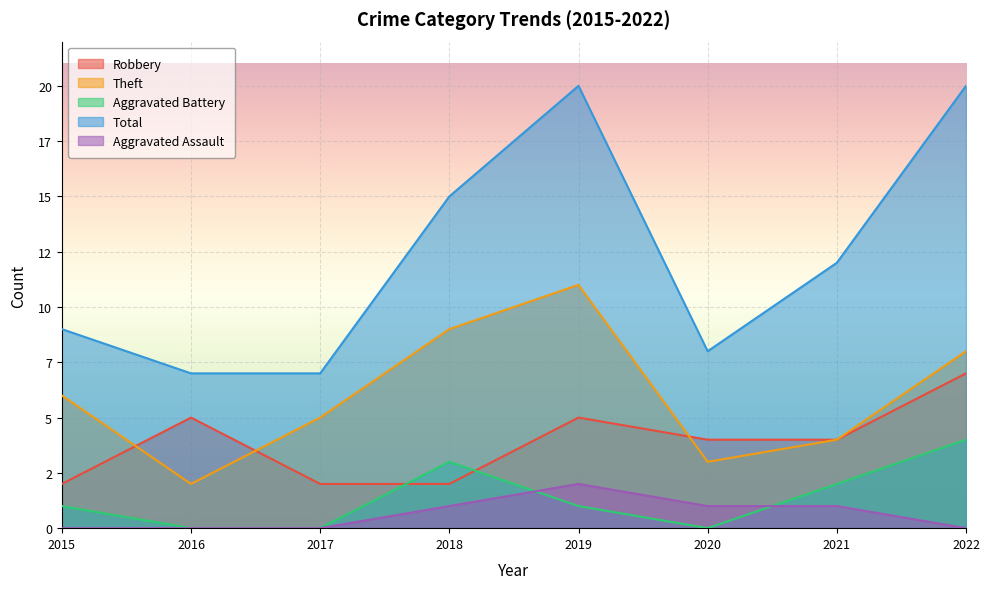

How many times do Robbery and Aggravated Battery cross each other?

2